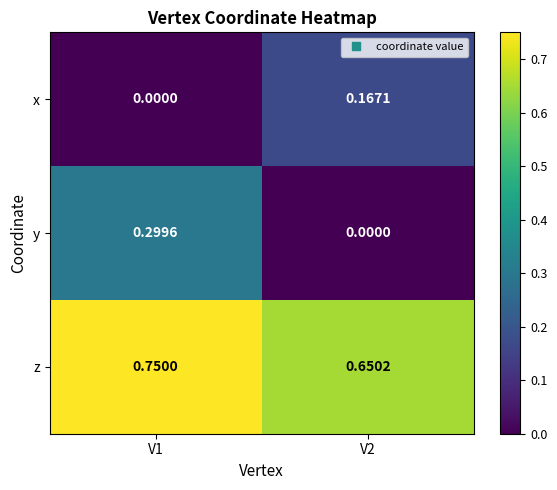

Which series changed the most between V1 and V2?

y